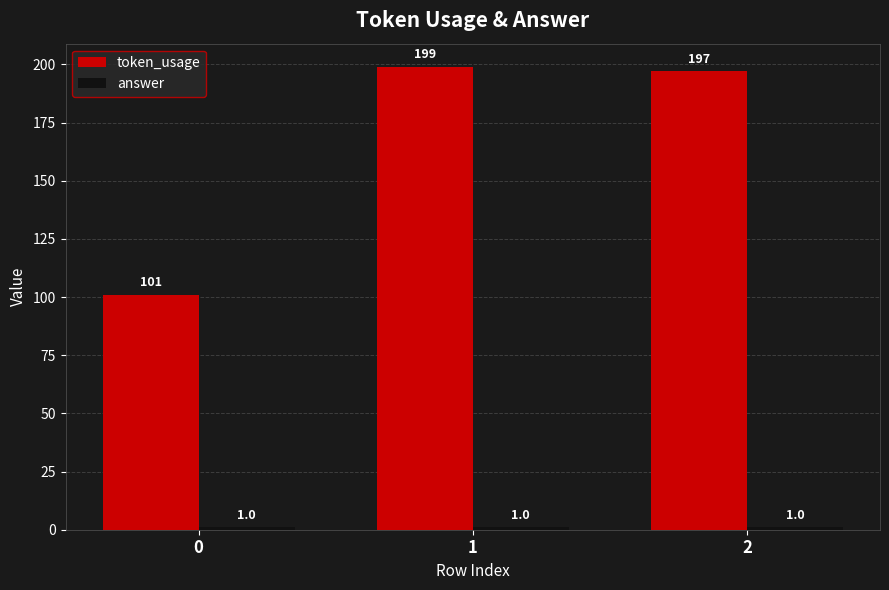

The token_usage series shows 62 at 0. True or false?

False